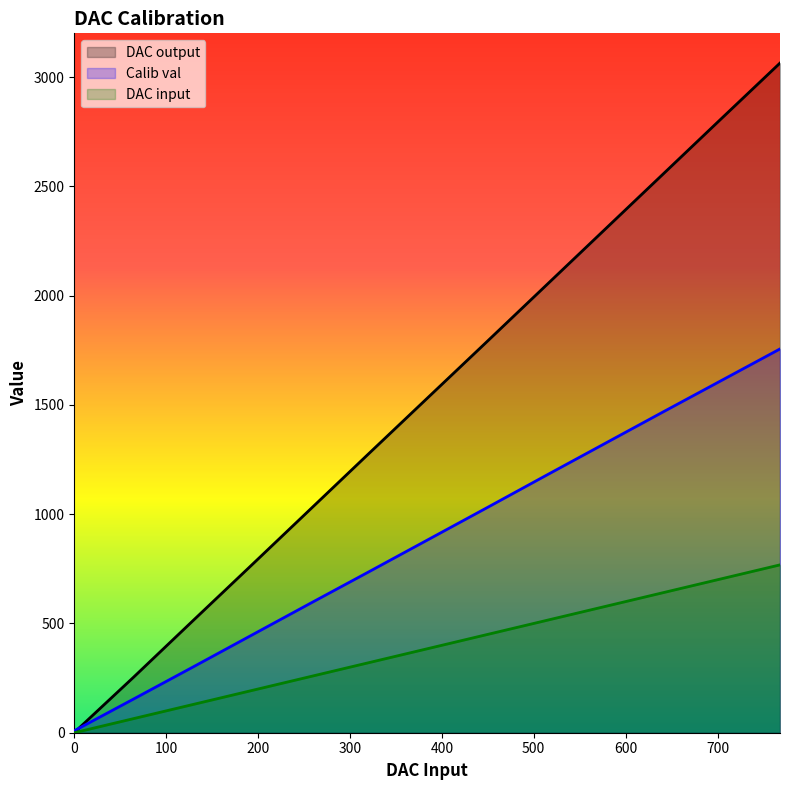

True or false: DAC output has more than 2 points higher than both neighbors.

False